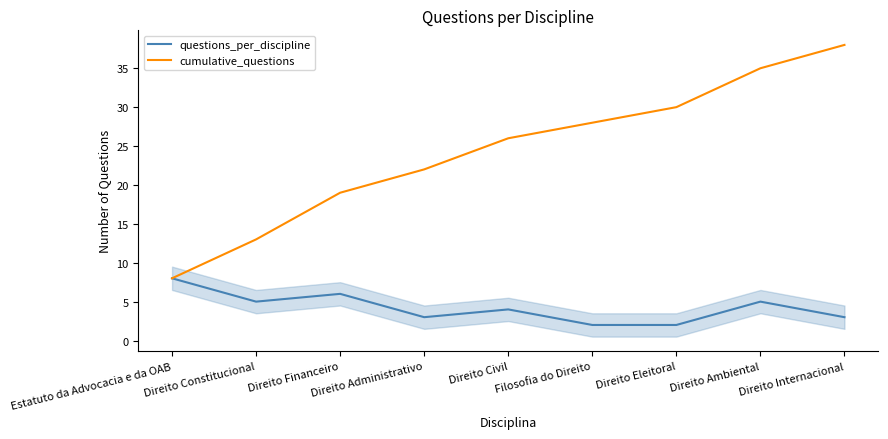

Does the chart have visible grid lines?

No